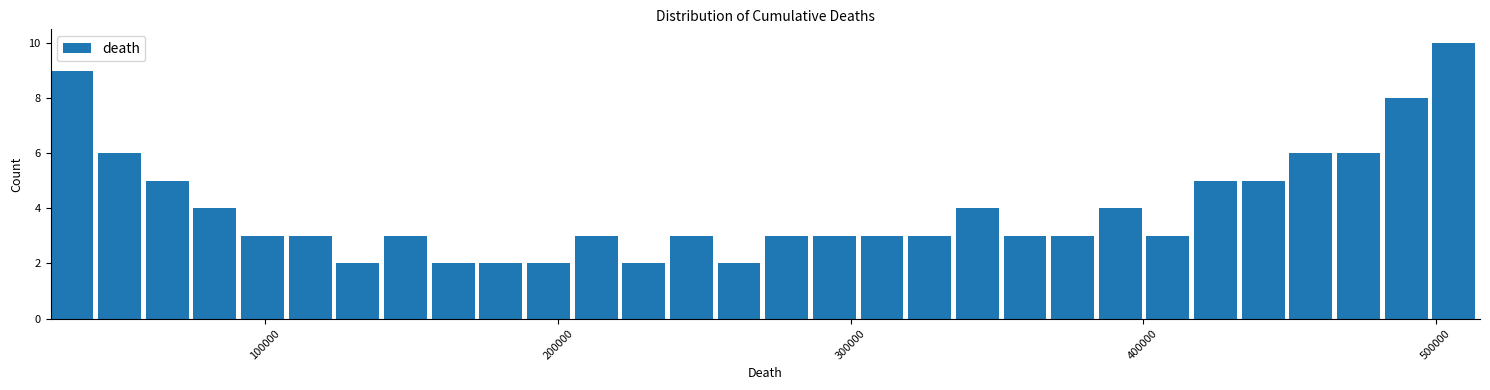

Read against the x-axis, roughly where is the centre of the tallest bar?

510000